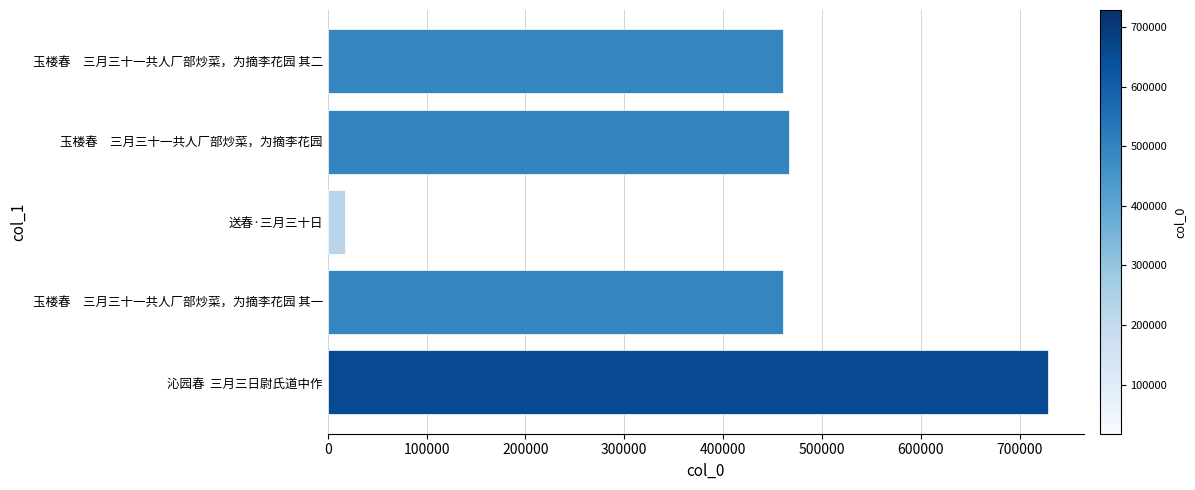

At which category does the chart reach its peak across all series?

沁园春  三月三日尉氏道中作